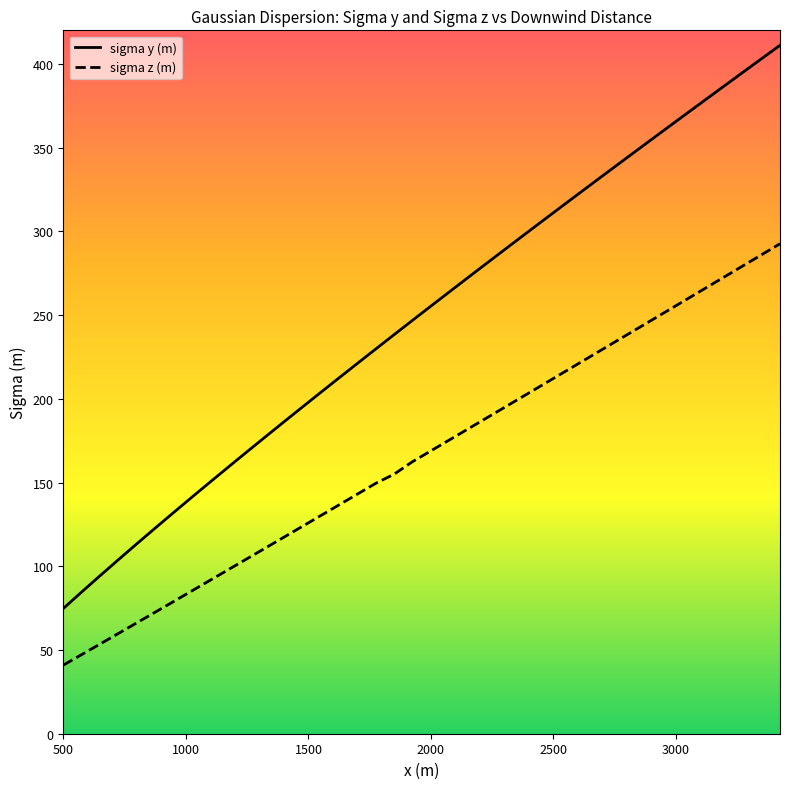

True or false: sigma y (m) and sigma z (m) cross at least once.

False